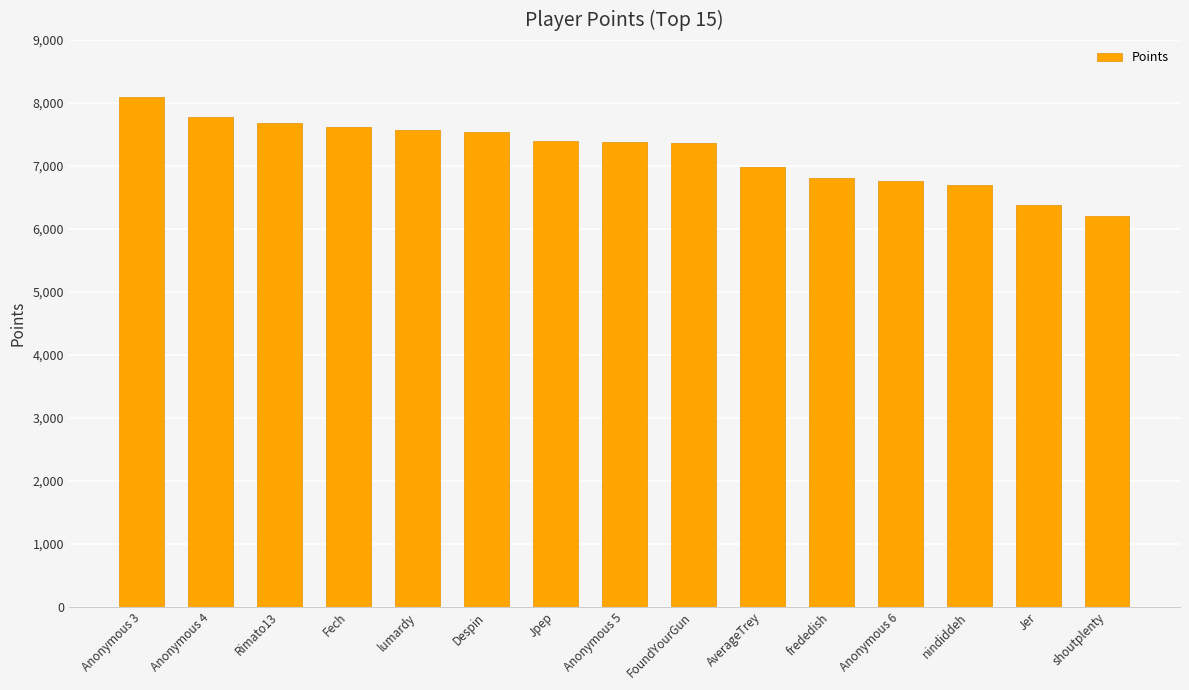

What value does the data have at shoutplenty, to the nearest 100?

6200